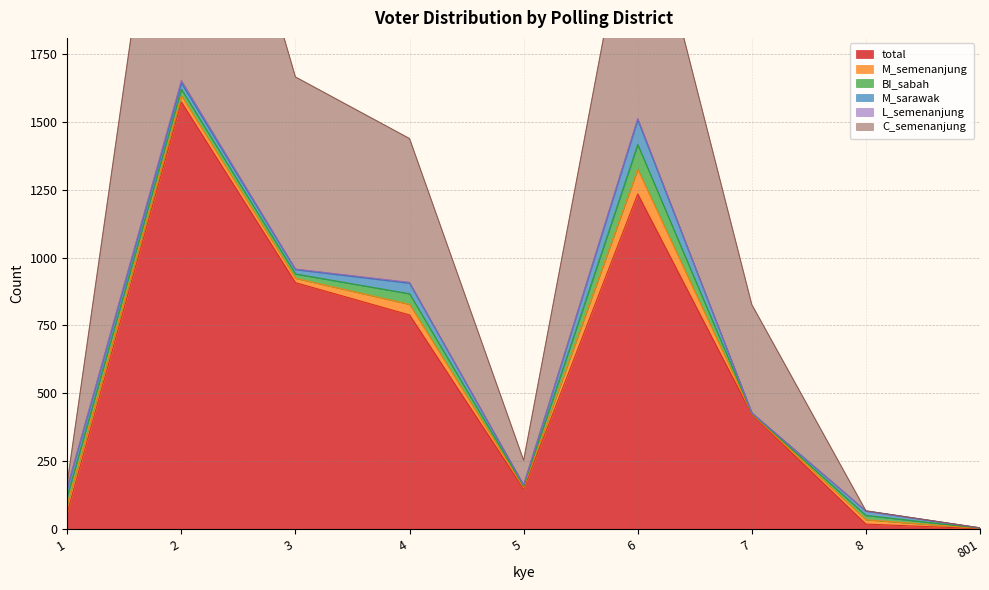

Which series changed the most between 5 and 6?

total